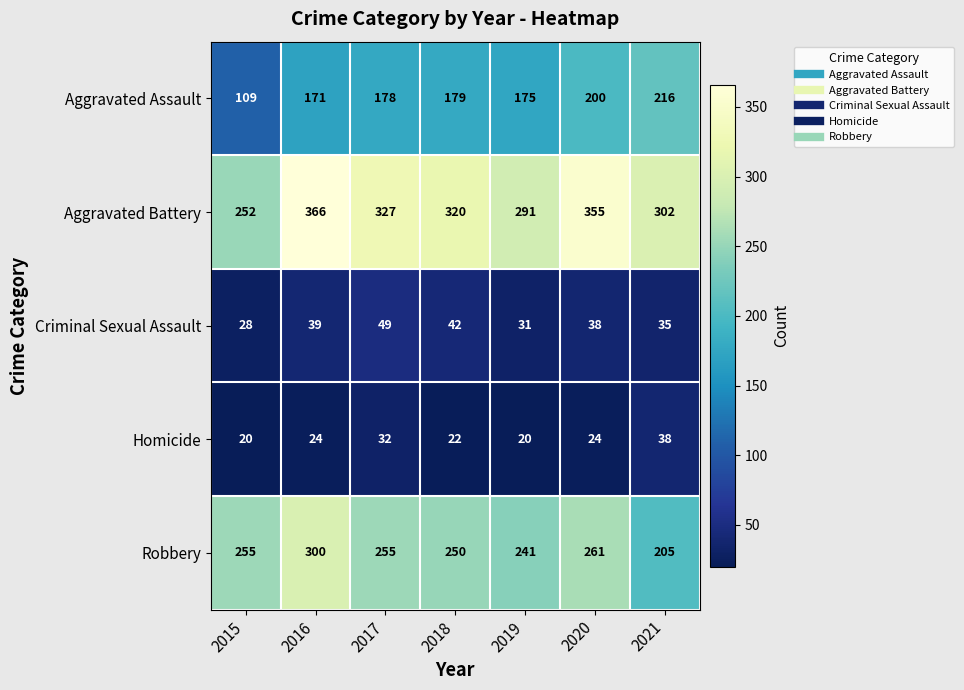

What is the maximum value shown in the chart?

366